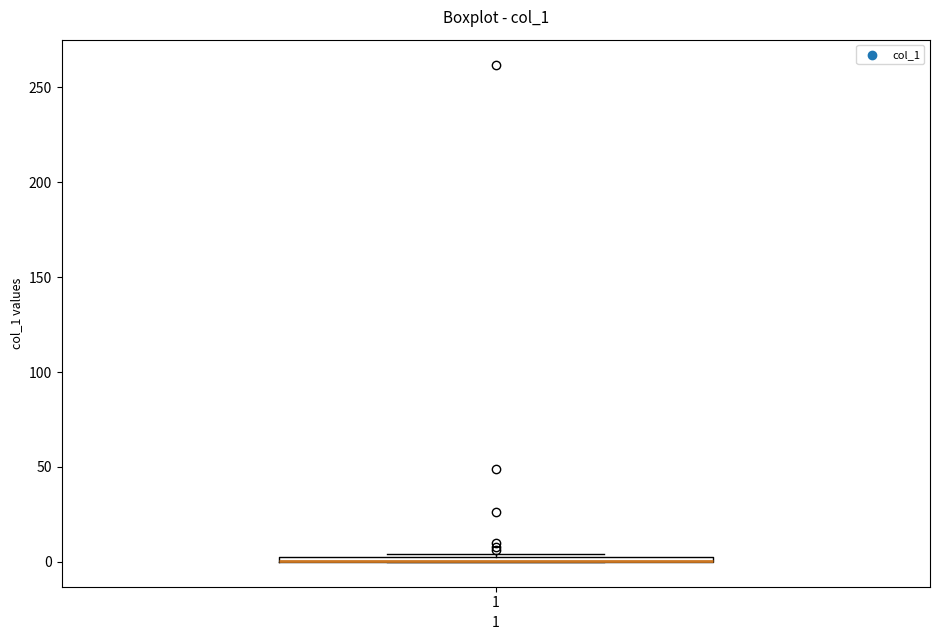

Where is the upper edge of the box at x = 1 on the y-axis? The values are not printed on the chart, so give them approximately, as read against the axis.

5